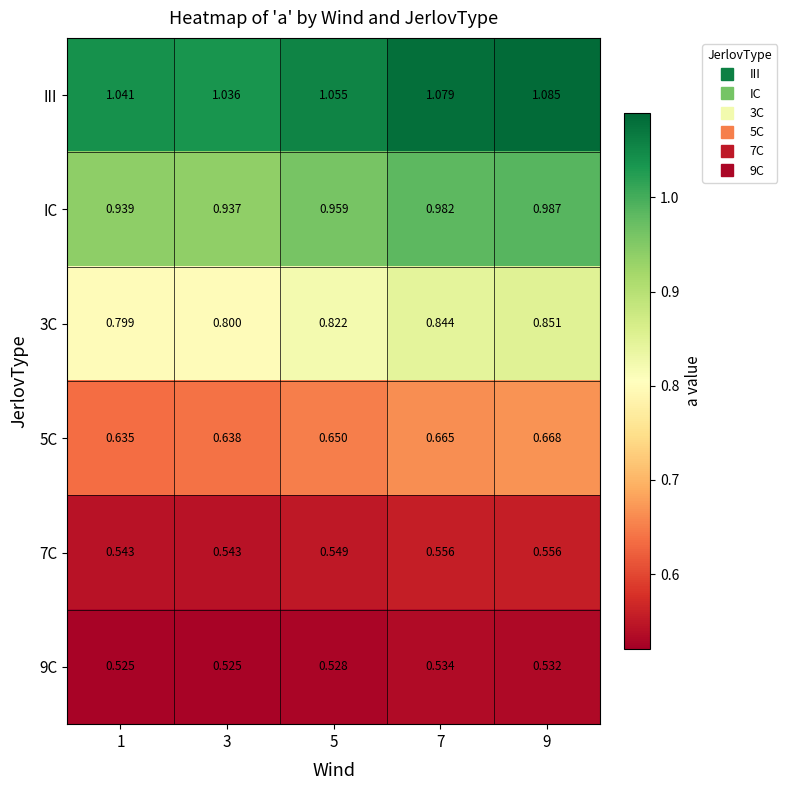

At how many categories does at least one series exceed 1?

5